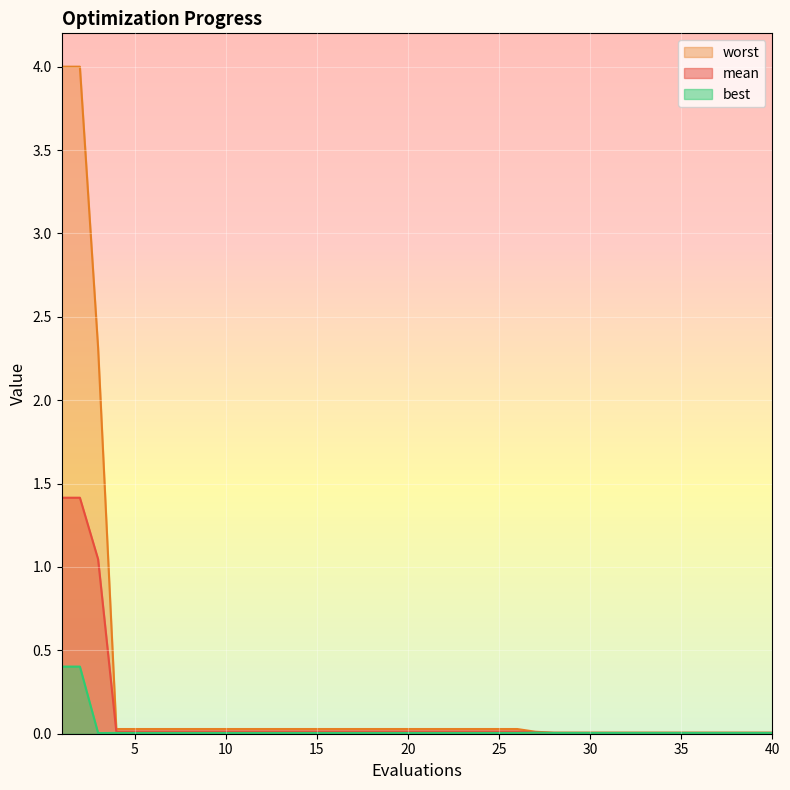

True or false: mean and best intersect in this chart.

False